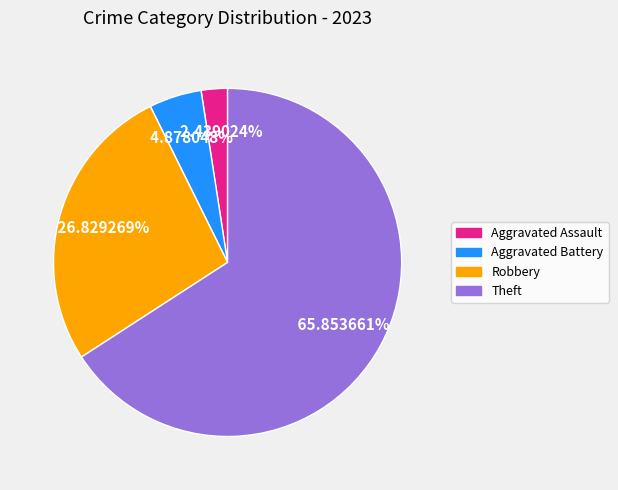

Does any single category account for the majority?

Yes